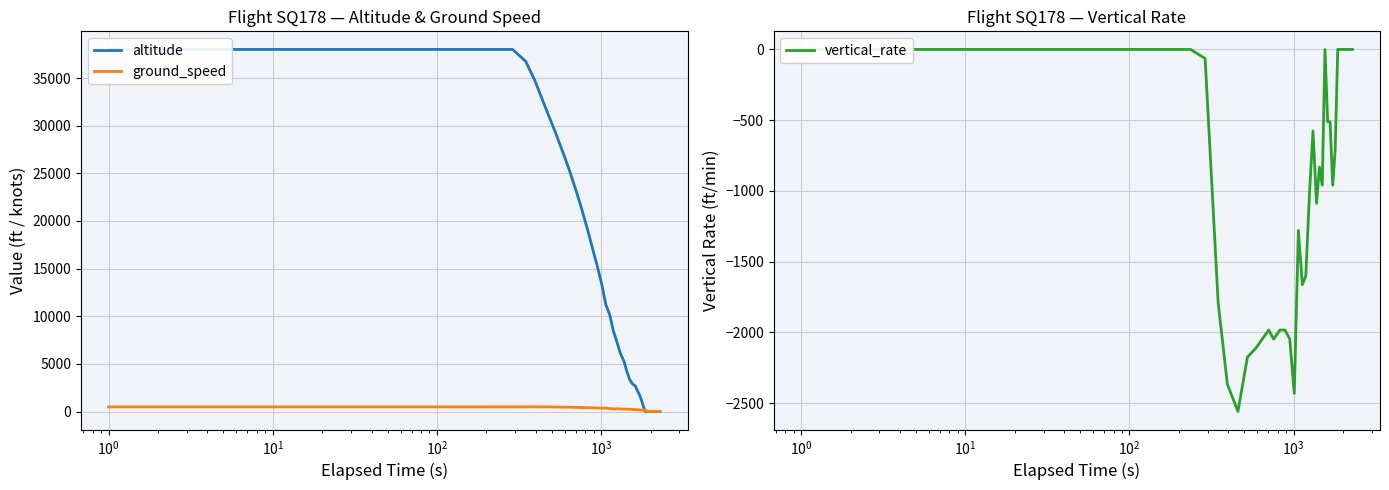

At how many categories does at least one series exceed 15782?

16